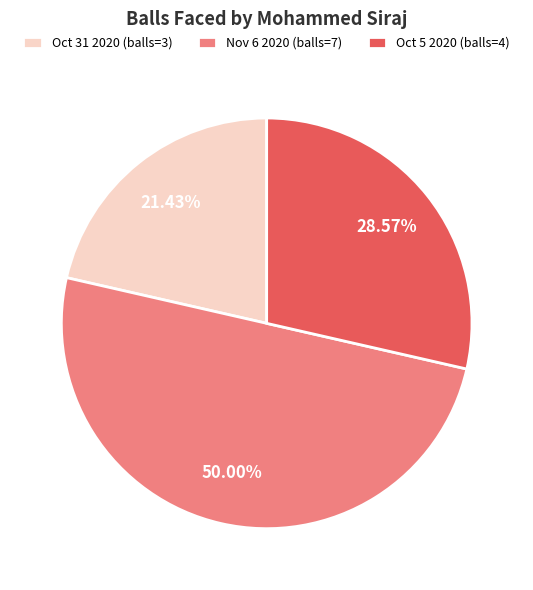

Combined, what portion of the pie is Oct 5 2020 (balls=4) and Oct 31 2020 (balls=3)?

50.0%